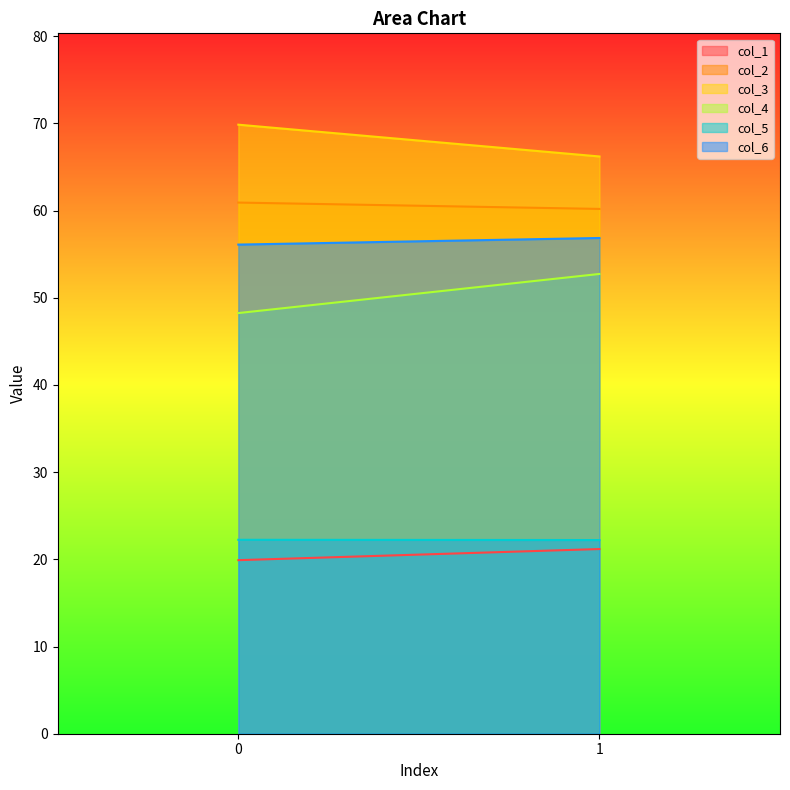

Reading right to left, transcribe all the data shown in this chart.

col_1: 1=21.2	0=19.9
col_2: 1=60.2	0=60.9
col_3: 1=66.2	0=69.9
col_4: 1=52.7	0=48.2
col_5: 1=22.2	0=22.2
col_6: 1=56.9	0=56.1